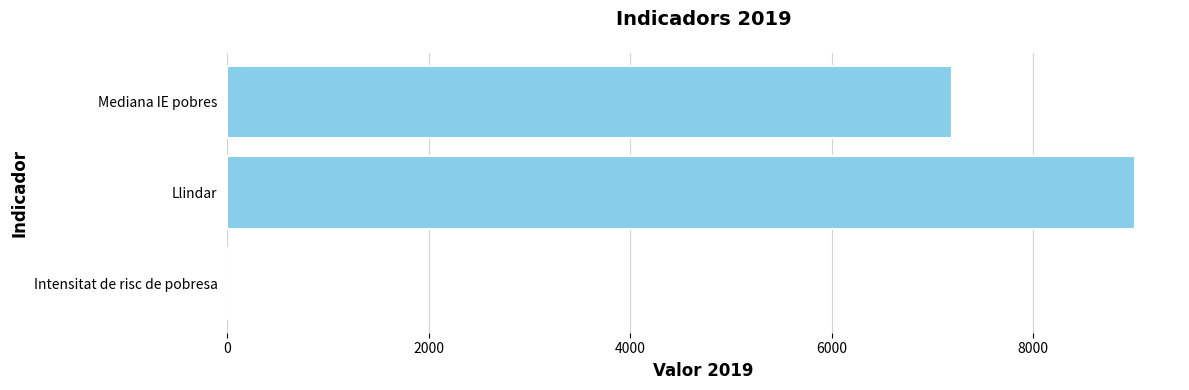

Is it true that the value at Llindar is 9009.2?

True